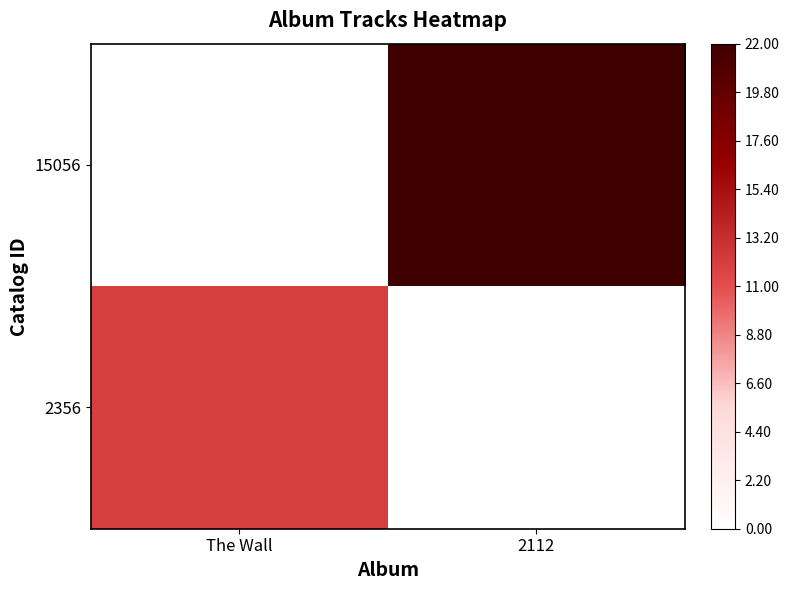

What is the total value across all series at The Wall?

12